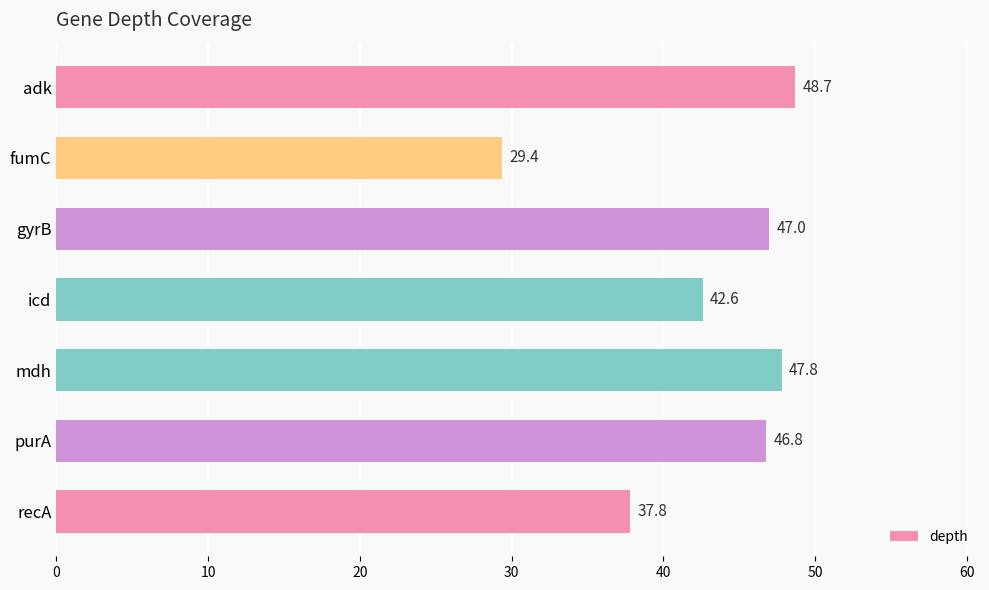

Is it true that the value at mdh is 19.6?

False